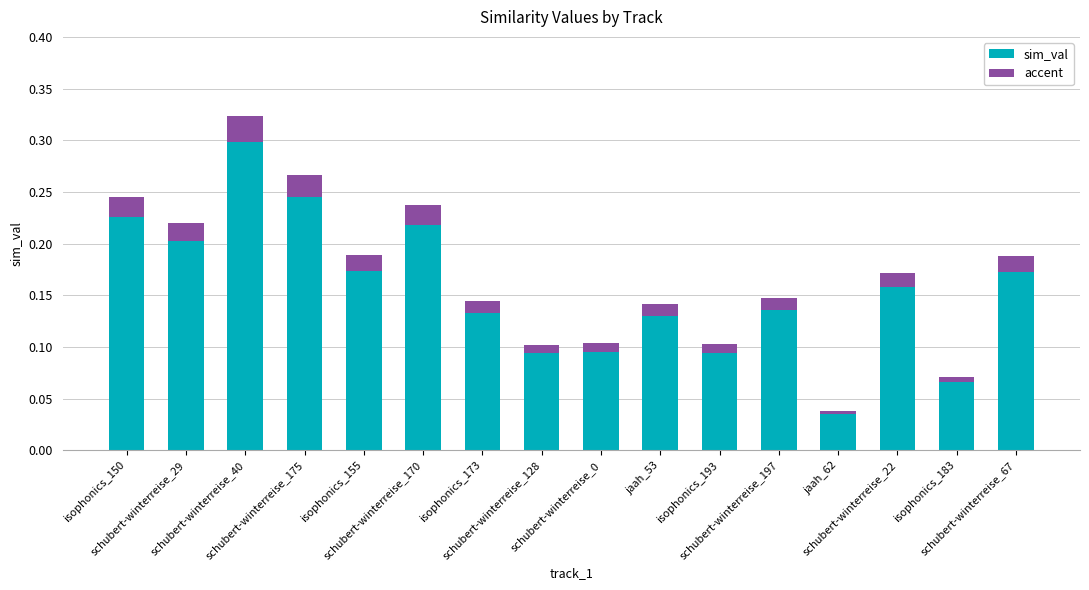

Between schubert-winterreise_128 and schubert-winterreise_67, which is larger?

schubert-winterreise_67